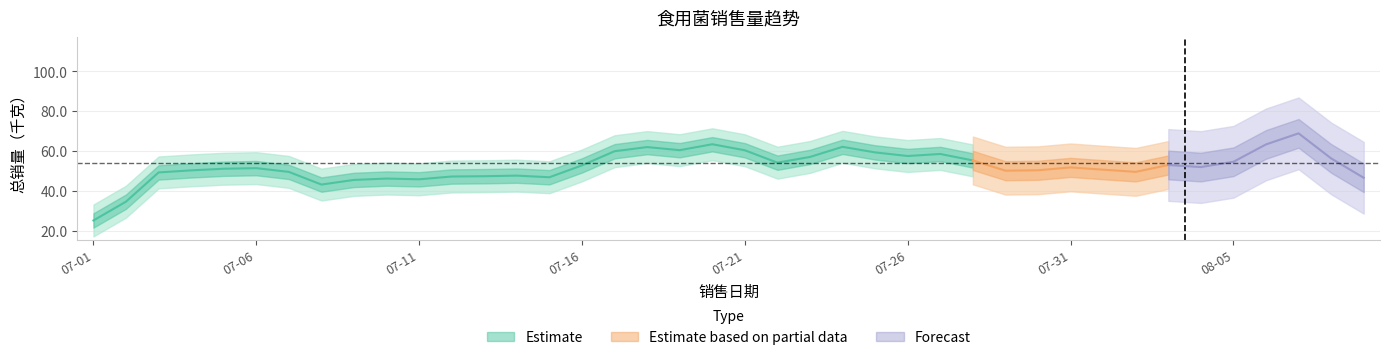

Between 07-04 and 07-09, which is larger?

07-04